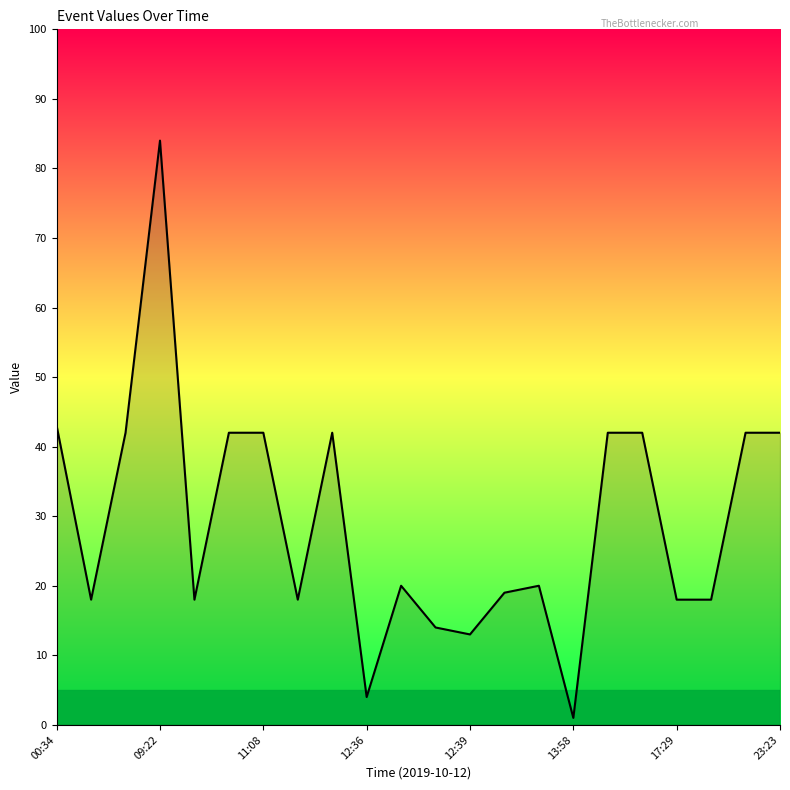

What is the greatest value displayed?

84